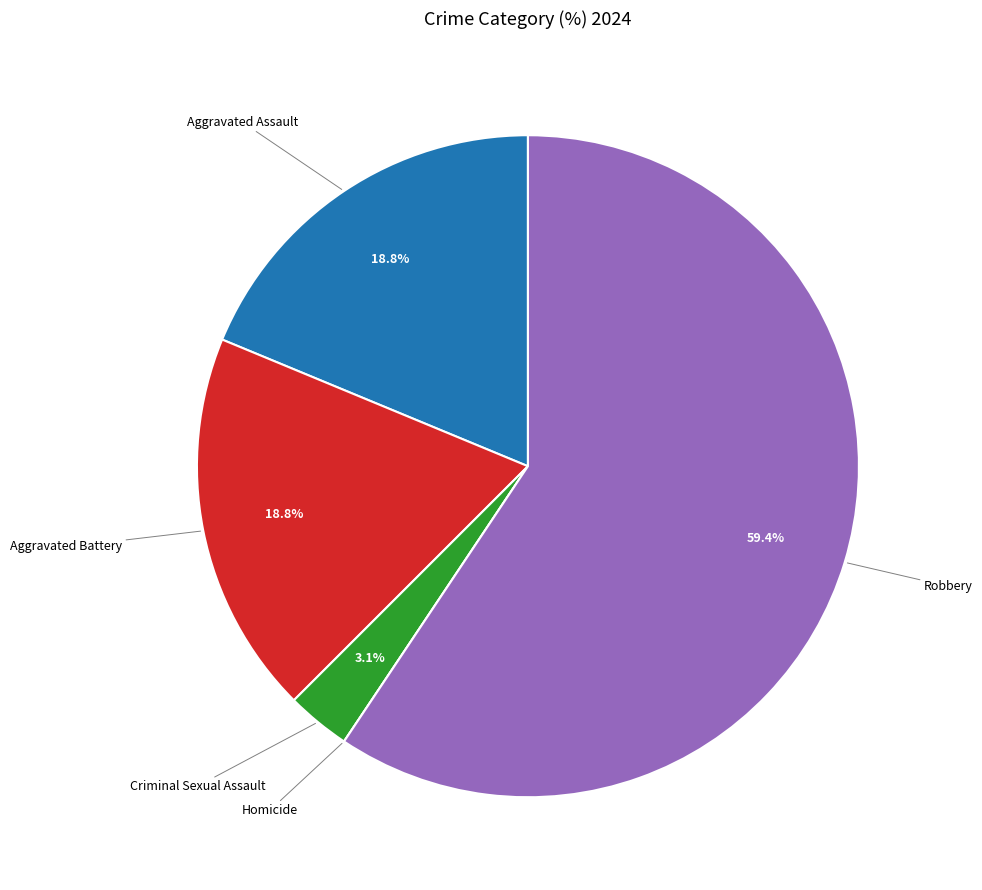

Does any single category account for the majority?

Yes